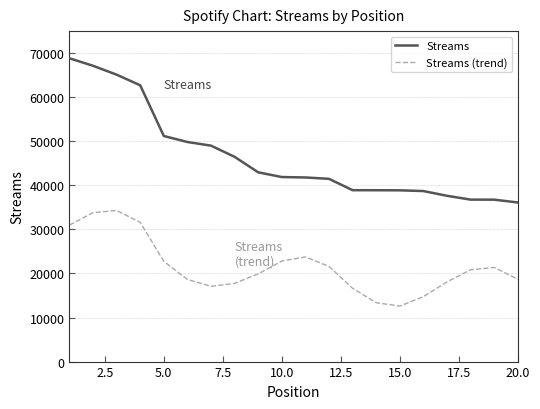

Which series has the widest spread of values?

Streams